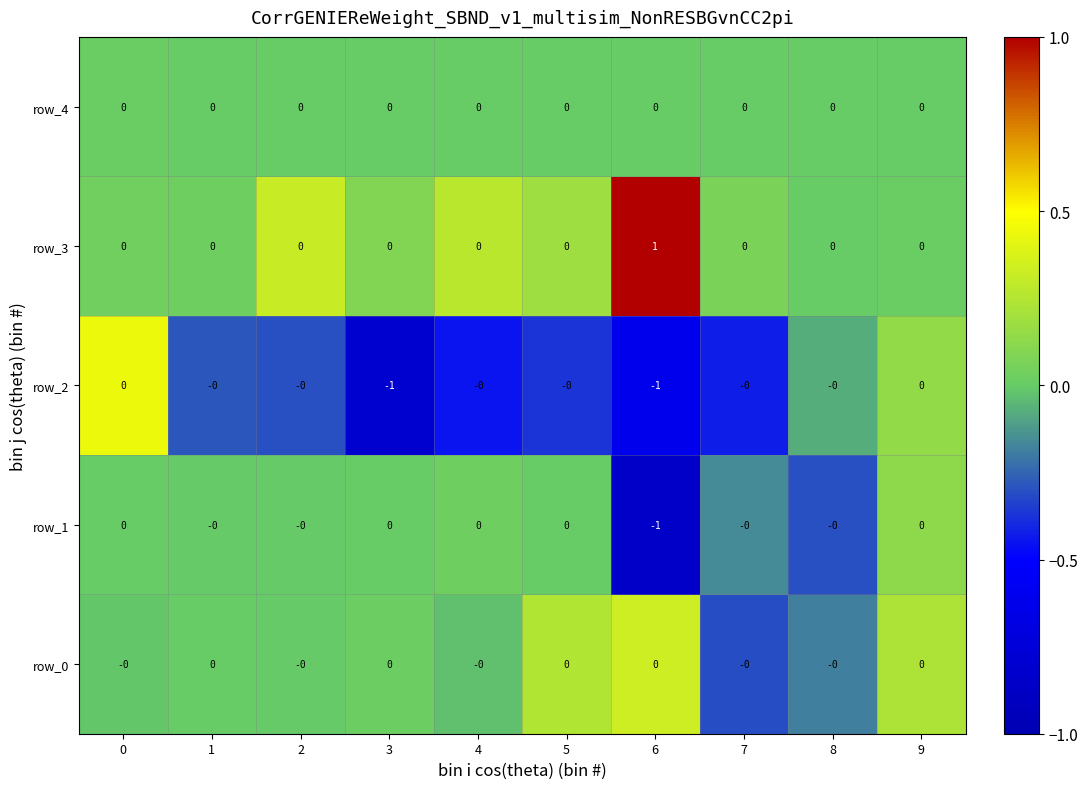

Which series has the largest total across all categories?

row_3